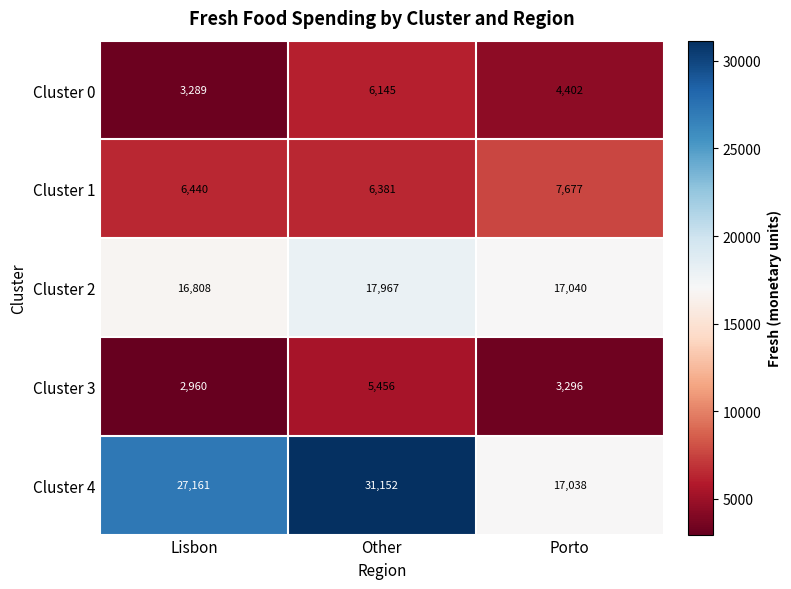

What is the smallest value displayed?

2960